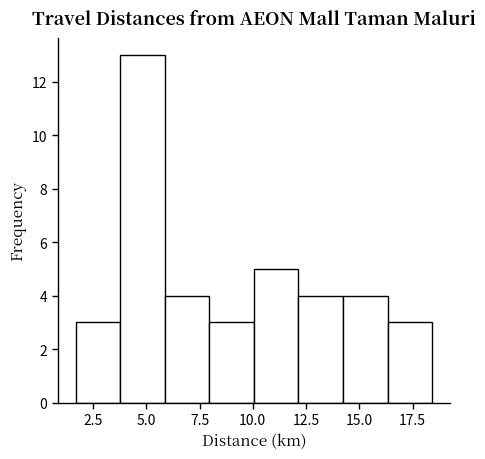

Which range on the x-axis has the tallest bar?

4.0 to 6.0